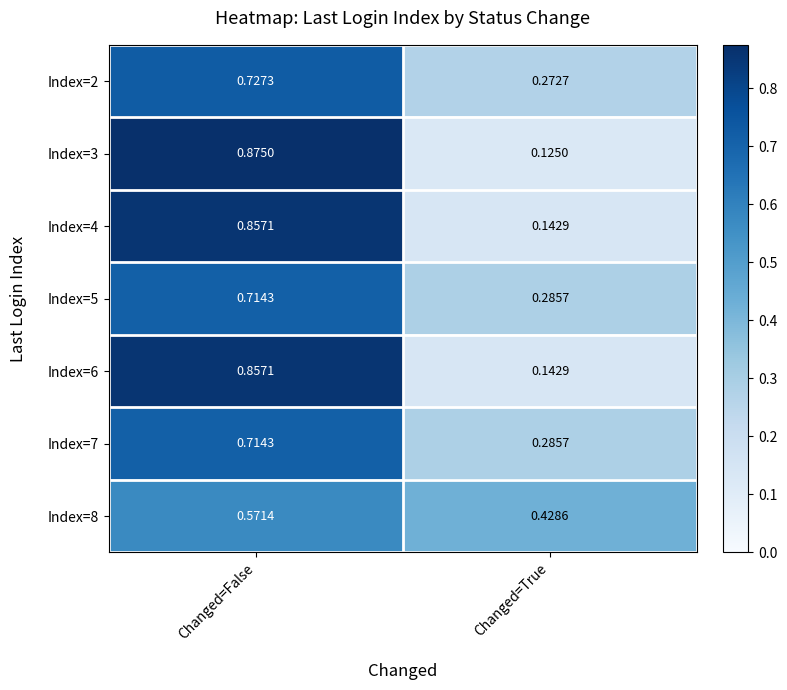

Rank the categories by Index=3 value from lowest to highest.

Changed=True, Changed=False